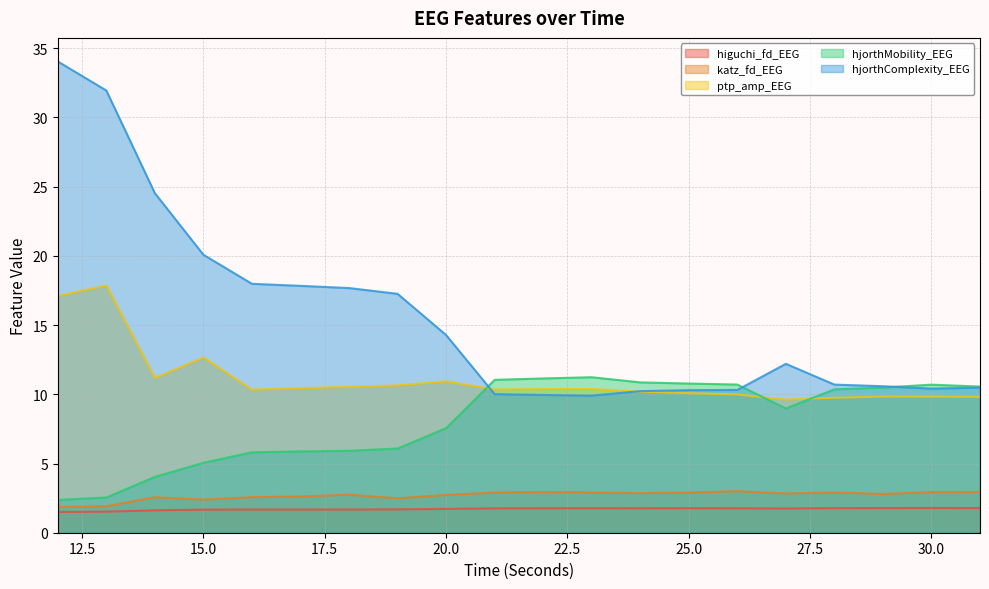

Where is ptp_amp_EEG nearest to the value 13?

15.0